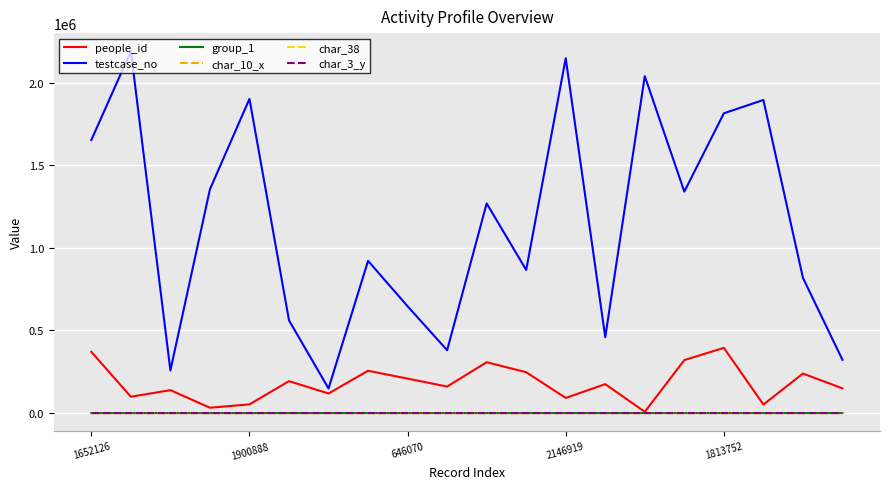

Which series has the largest range (max minus min)?

testcase_no